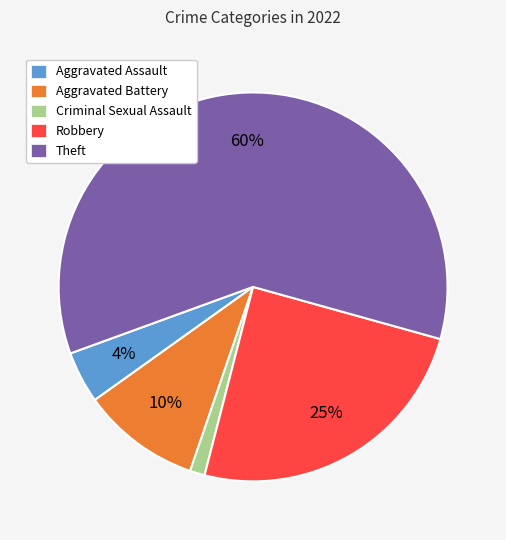

Which has a higher value, Criminal Sexual Assault or Aggravated Assault?

Aggravated Assault